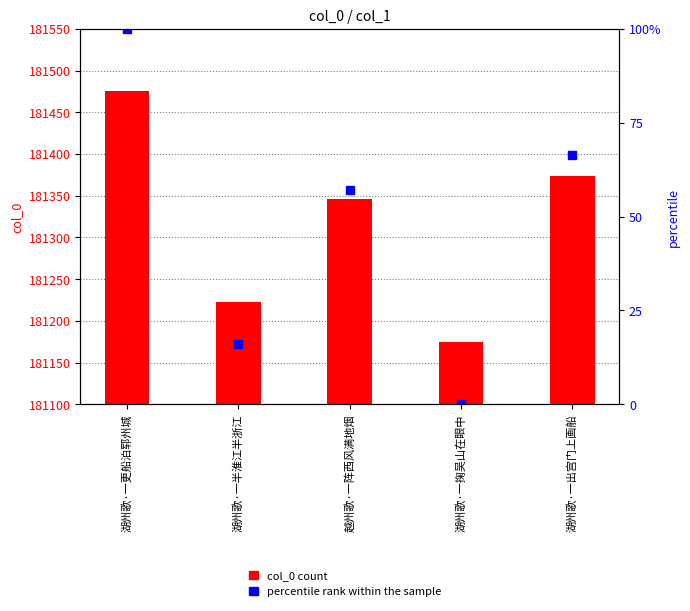

Which series has the largest range (max minus min)?

col_0 count